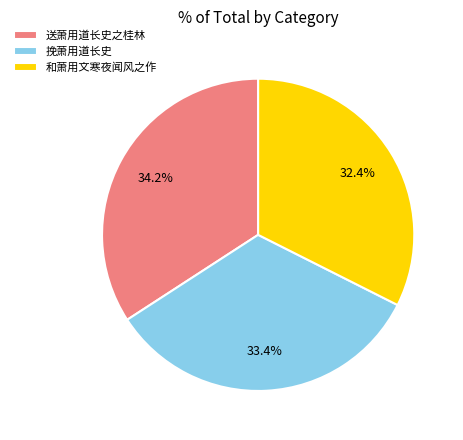

Count the number of slices in the pie.

3